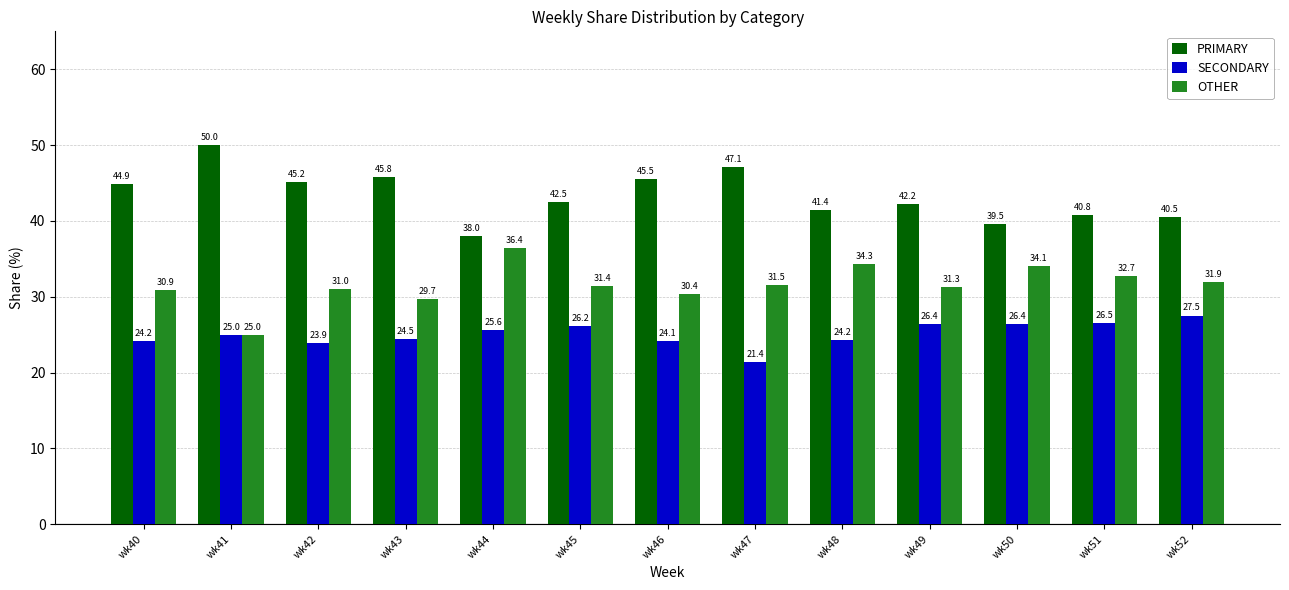

Which series changed the most between wk41 and wk44?

PRIMARY